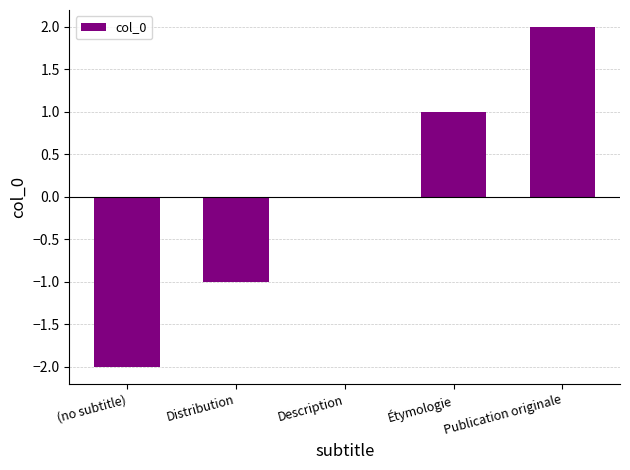

At which category does the chart reach its peak across all series?

Publication originale